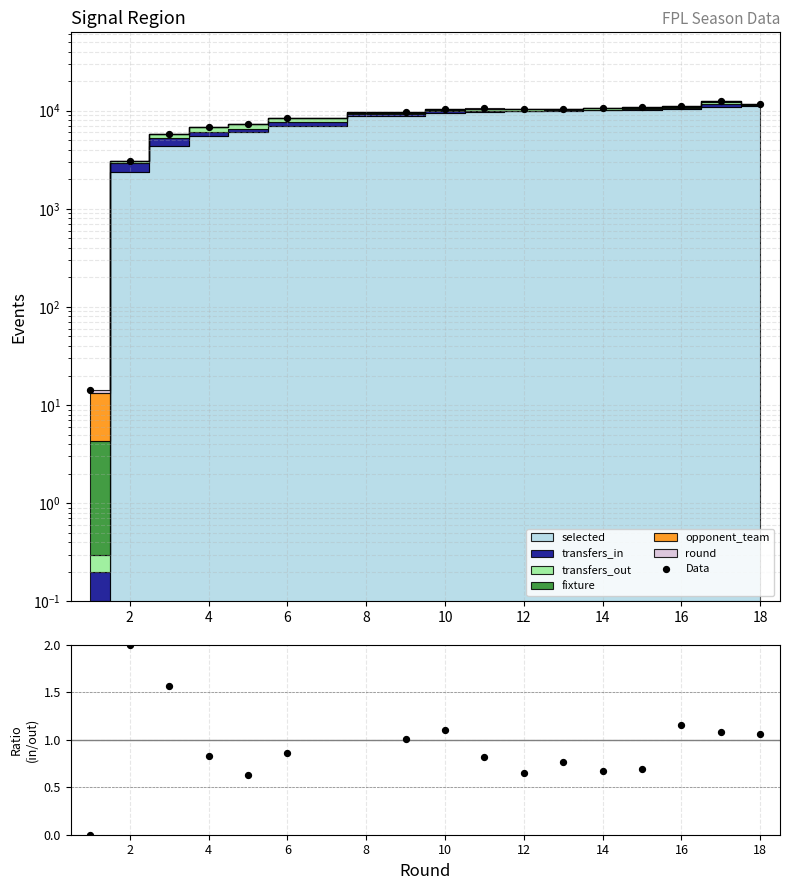

What is the change in value from 12 to 15?

+901.0